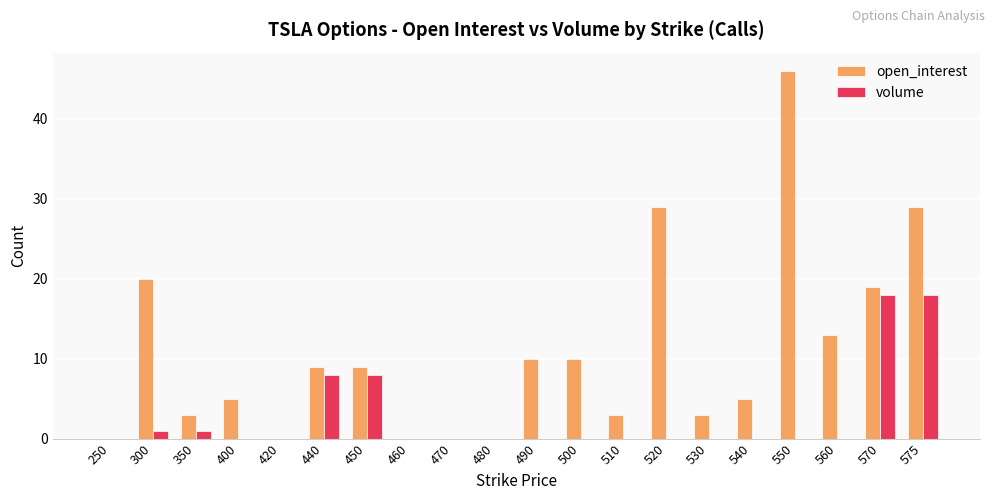

What is the total value across all series at 300?

21